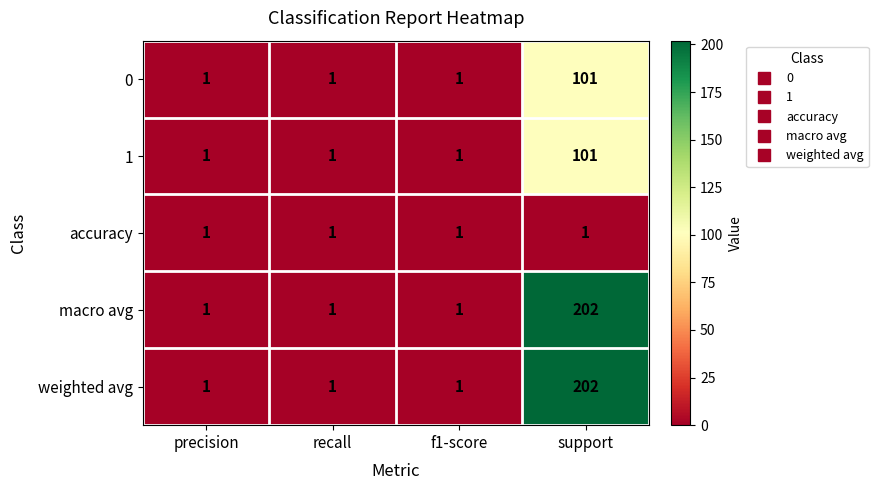

Reading right to left, list all the values displayed in this chart.

0: 101	1	1	1
1: 101	1	1	1
accuracy: 1	1	1	1
macro avg: 202	1	1	1
weighted avg: 202	1	1	1